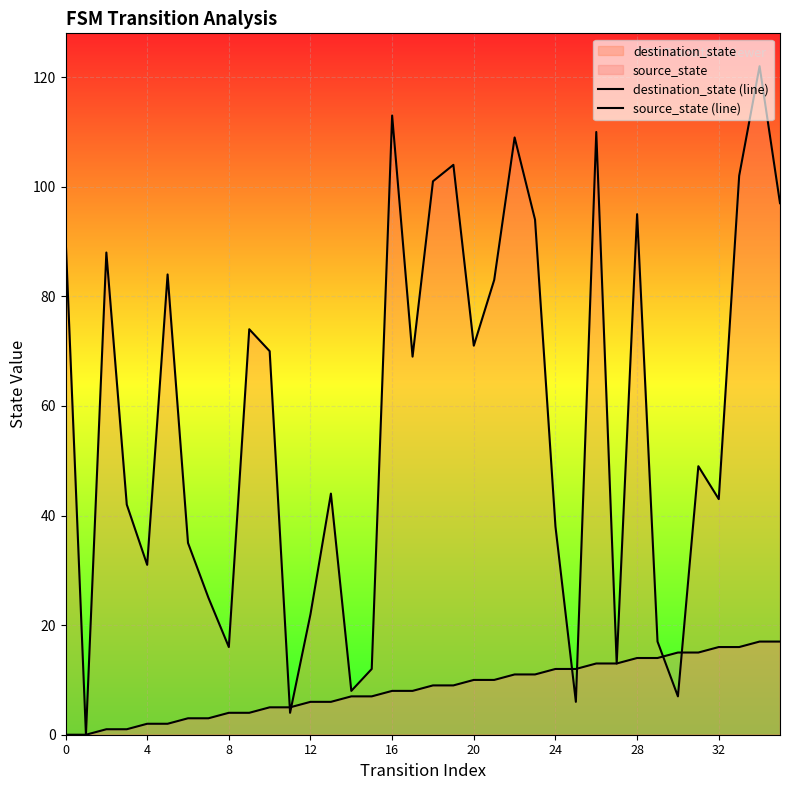

List the series in order of their overall mean, lowest first.

source_state (line), destination_state (line)